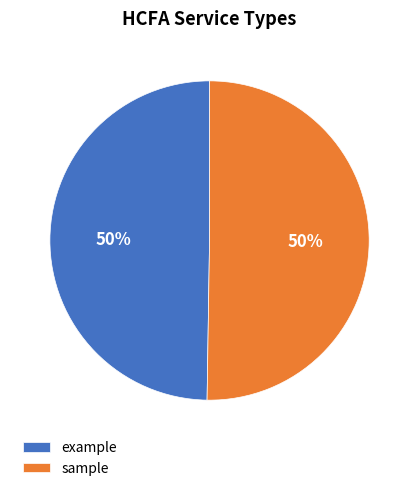

True or false: example accounts for 50% of the total.

True